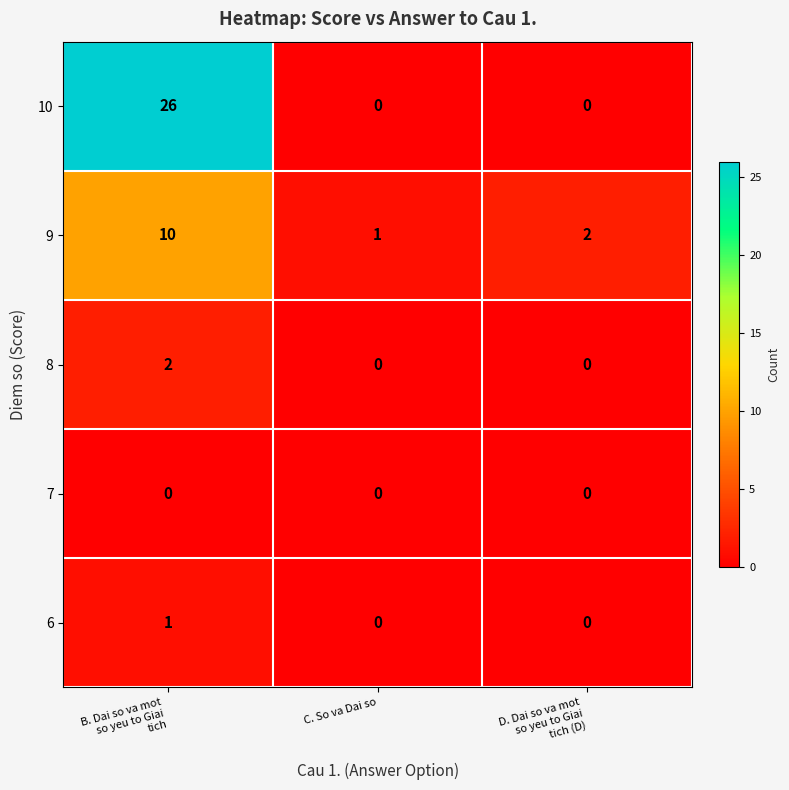

What is the difference between the maximum and minimum values in the 9 series?

9